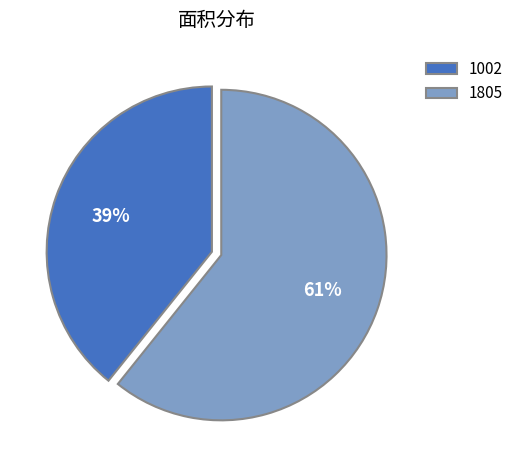

True or false: 1002 accounts for 47% of the total.

False